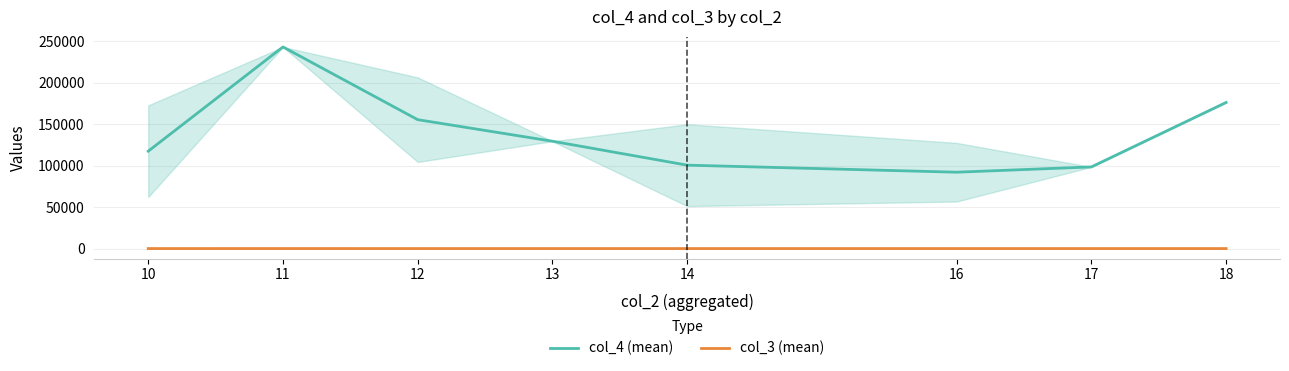

True or false: col_3 (mean) and col_4 (mean) cross at least once.

False